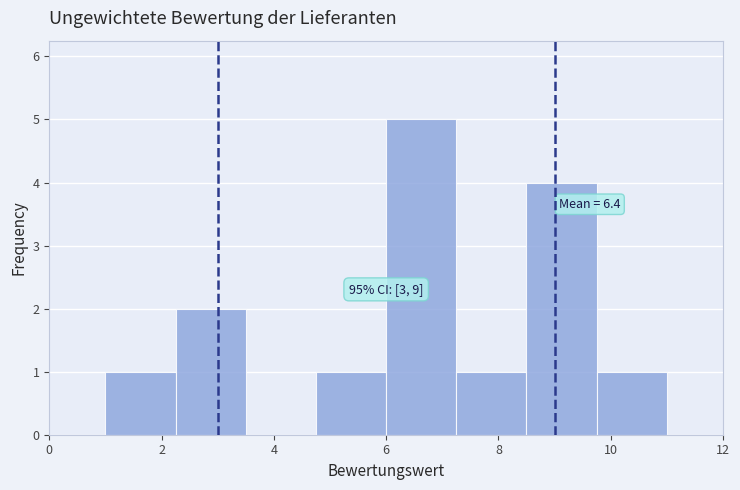

Which range on the x-axis has the tallest bar?

6.00 to 7.25